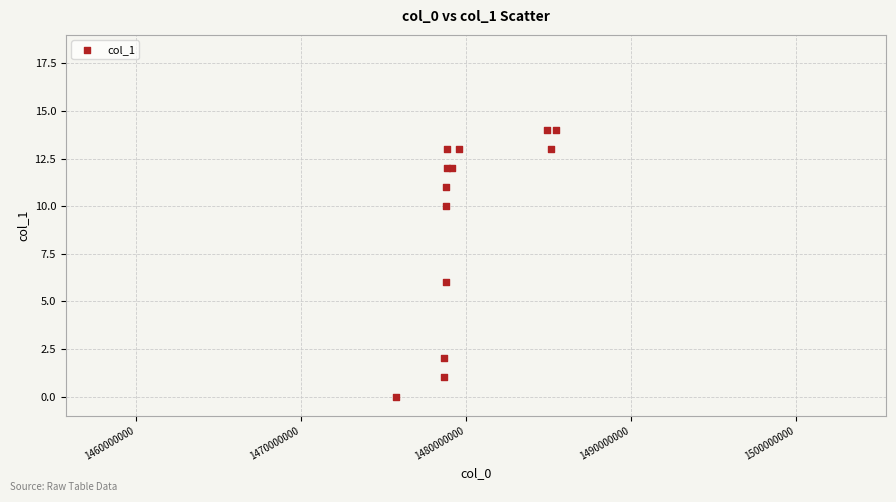

What Y value in the scatter plot is closest to 7?

6